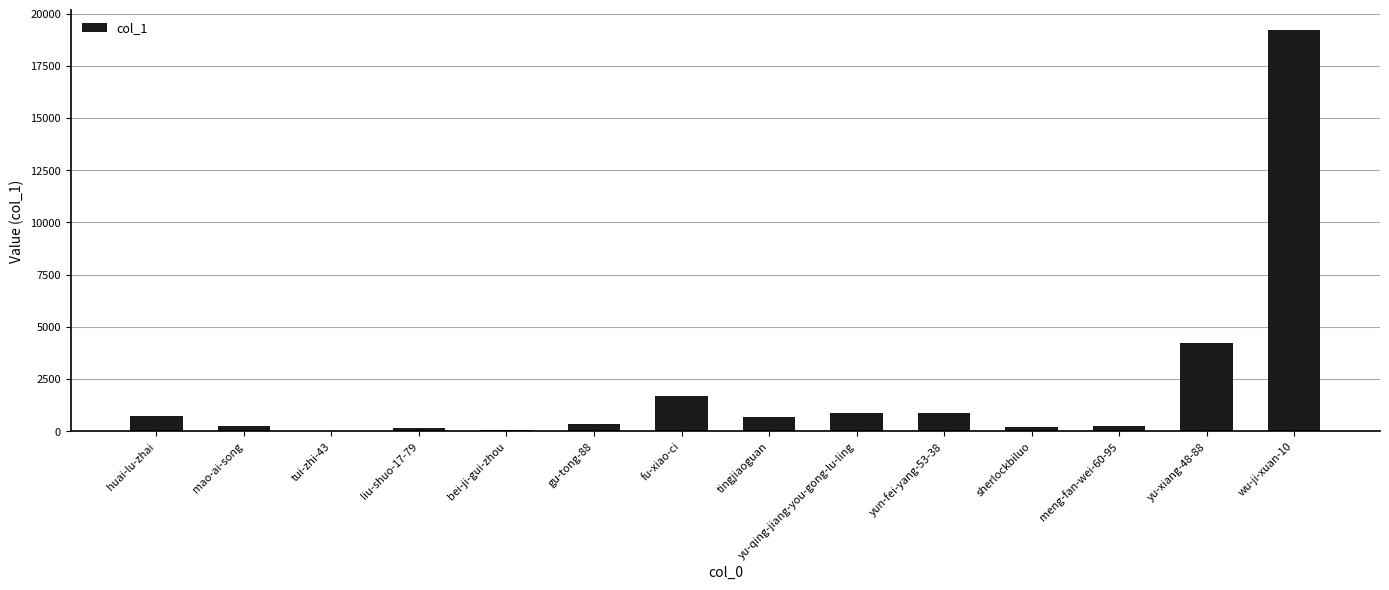

What is the sum of the values at yu-qing-jiang-you-gong-lu-ling and tingjiaoguan?

1597